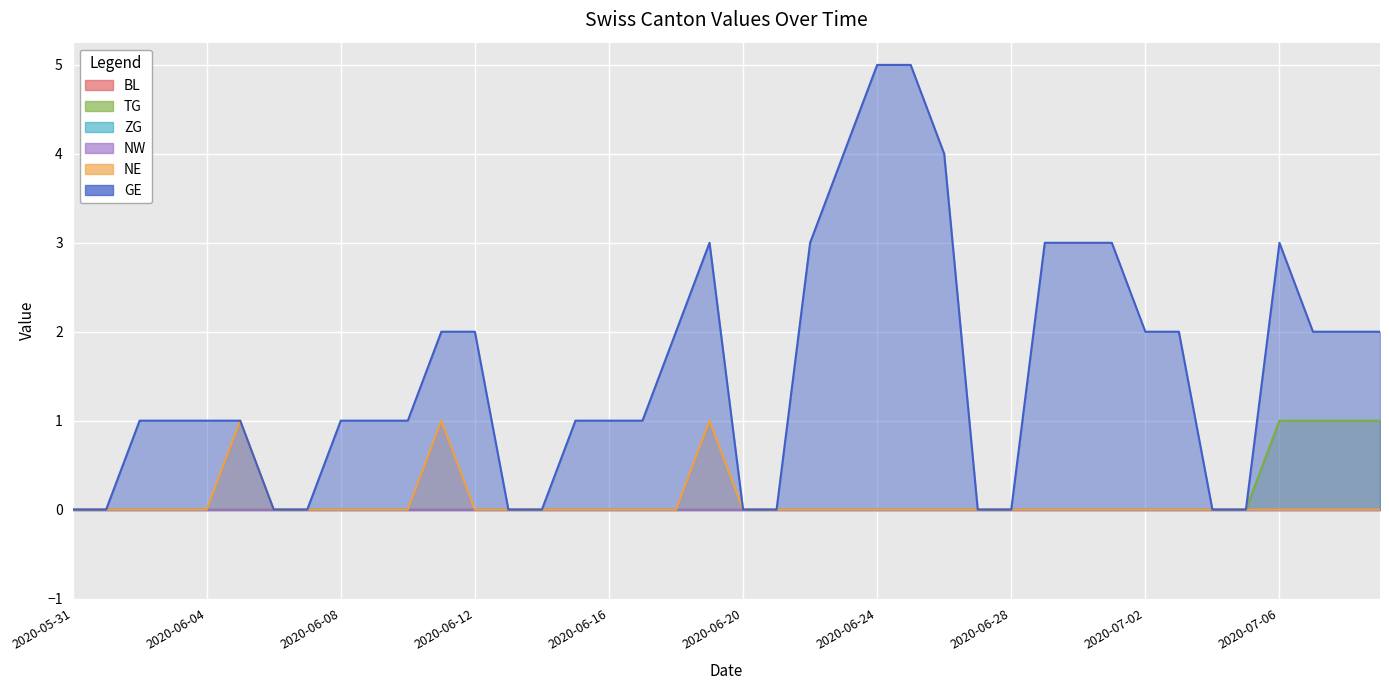

Is it true that TG equals -1 at 2020-06-24?

False